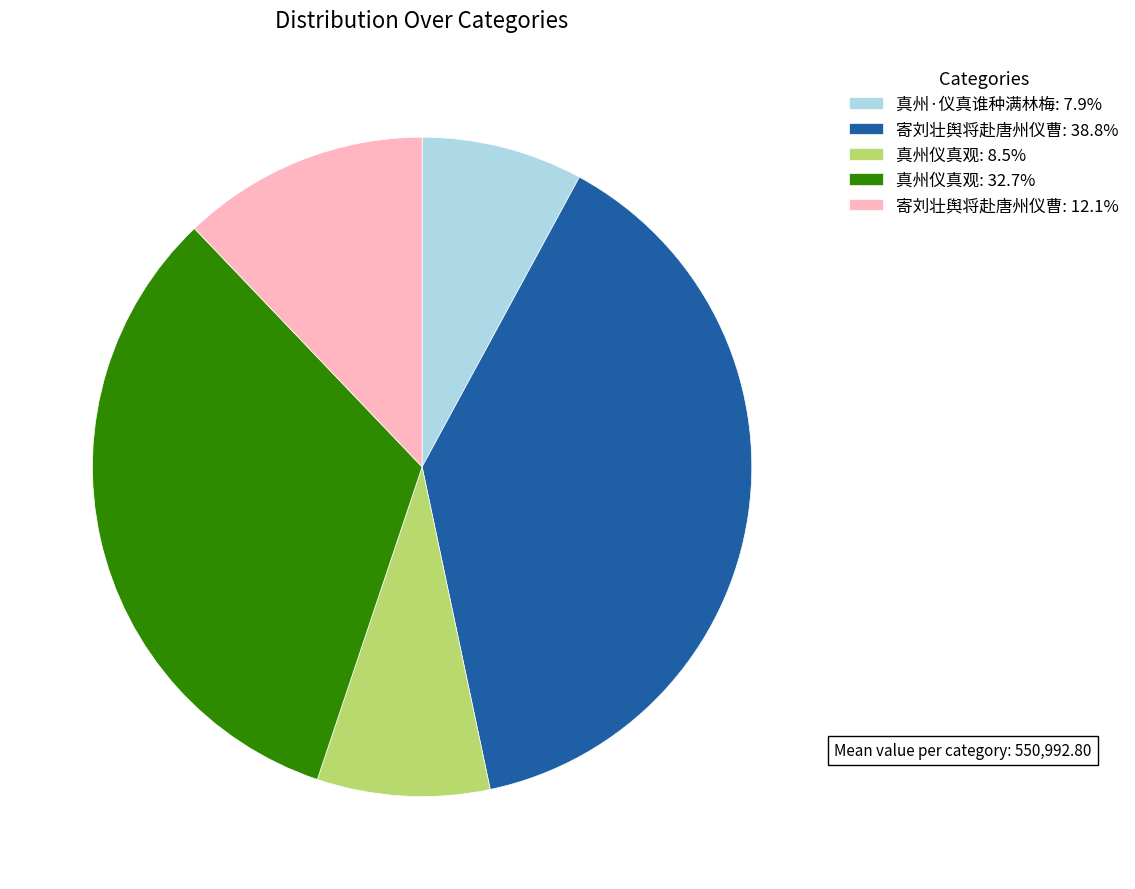

Is the sum of 寄刘壮舆将赴唐州仪曹: 38.8% and 真州仪真观: 8.5% greater than half?

No